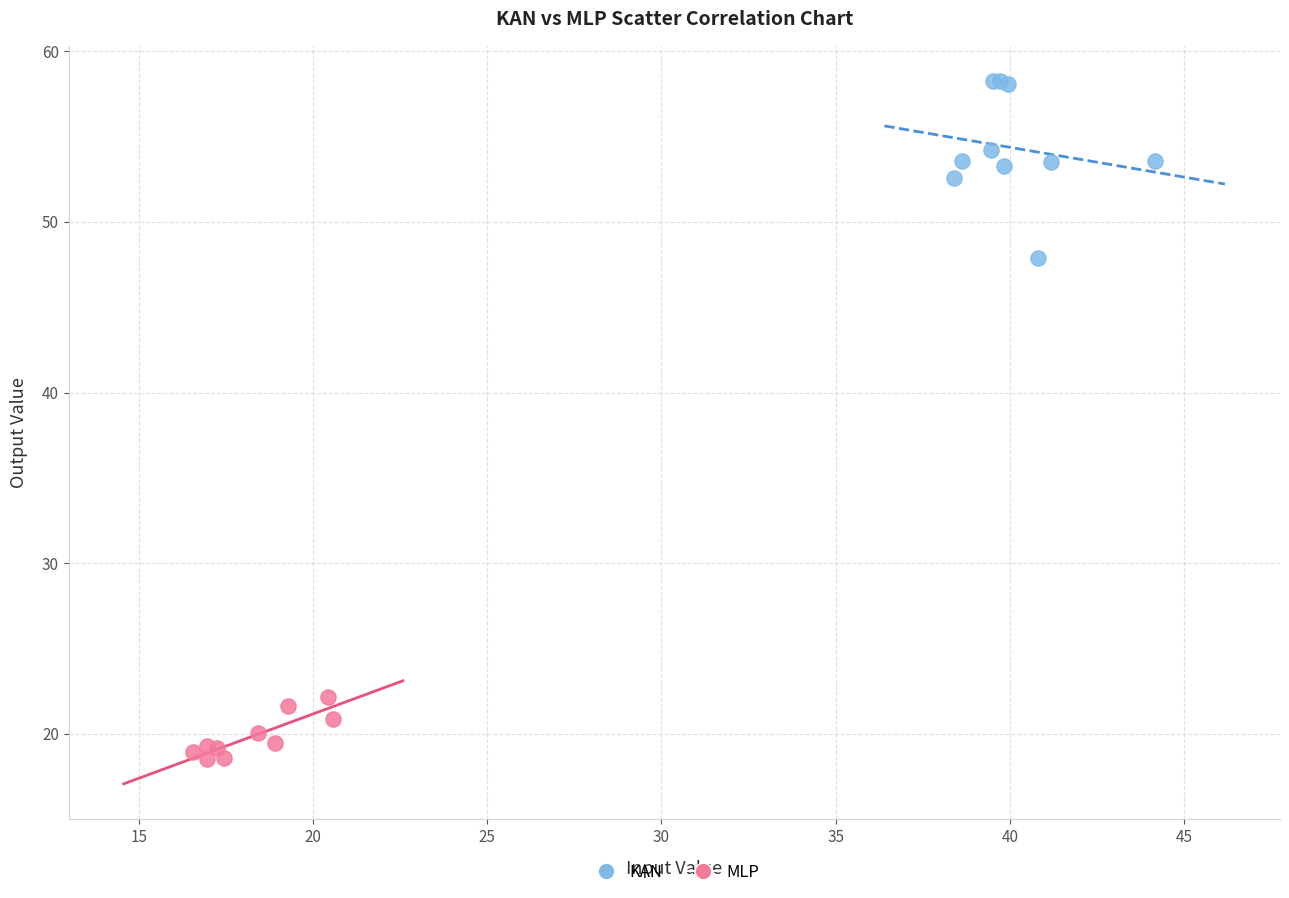

Which series reaches the maximum Y coordinate?

KAN